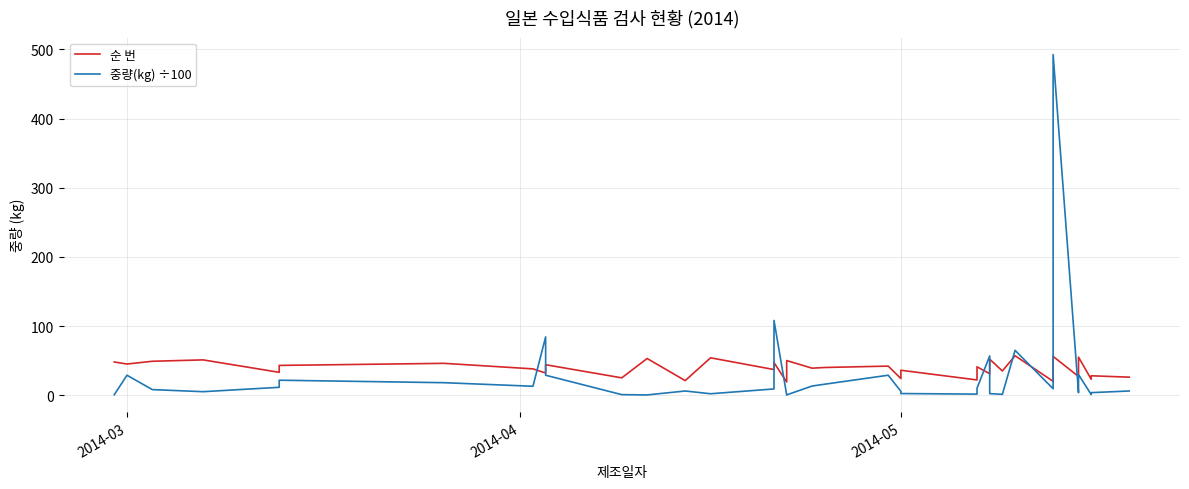

Reading left to right, extract all data points from this chart.

순 번: 48.0	45.0	49.0	51.0	33.0	43.0	46.0	38.0	32.0	44.0	25.0	53.0	21.0	54.0	37.0	47.0	19.0	50.0	39.0	40.0	42.0	24.0	36.0	22.0	30.0	41.0	31.0	34.0	52.0	35.0	57.0	20.0	56.0	27.0	29.0	55.0	23.0	28.0	26.0
중량(kg) ÷100: 0.6	28.8	8.0	5.0	11.3	21.6	18.0	12.8	84.2	28.8	0.7	0.3	6.0	2.0	9.0	108.0	0.2	0.4	13.2	15.8	28.8	5.5	2.3	1.5	9.2	10.0	56.7	12.0	2.2	1.2	64.8	9.2	492.7	3.6	6.0	29.7	0.9	3.6	6.0